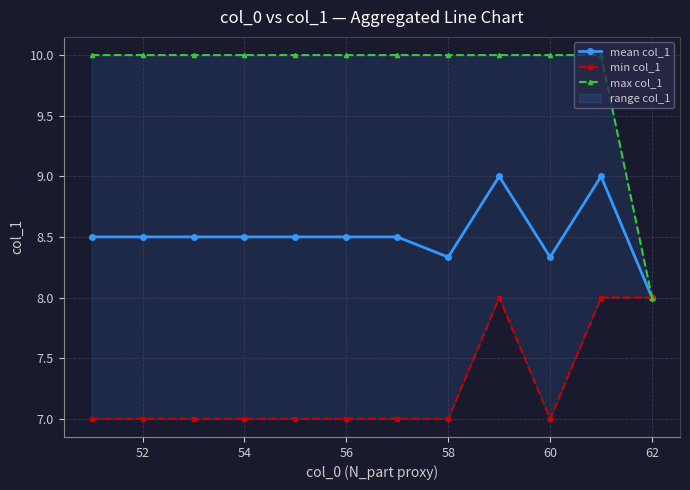

At which label does mean col_1 reach its minimum?

62